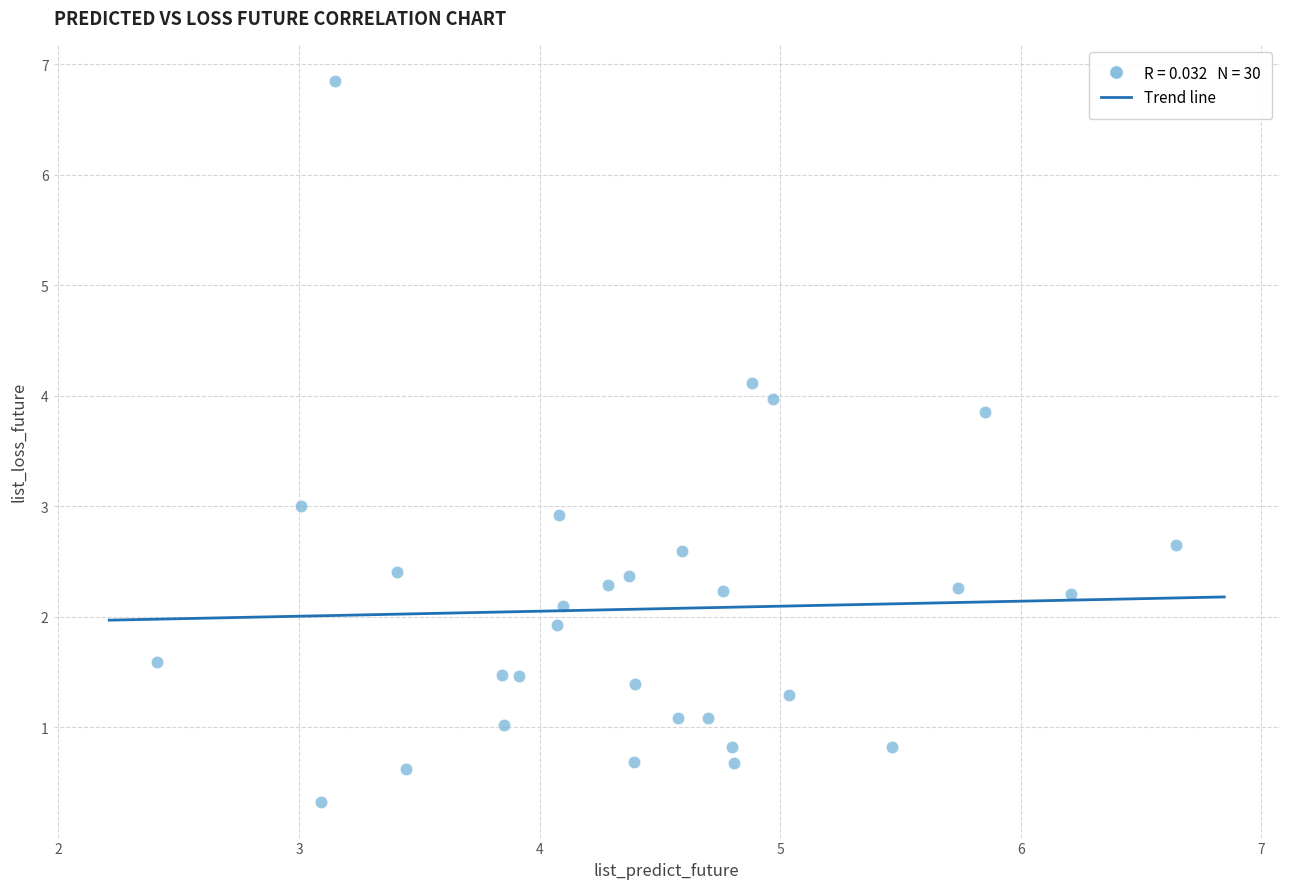

What is the range of X values (max minus min)?

4.2